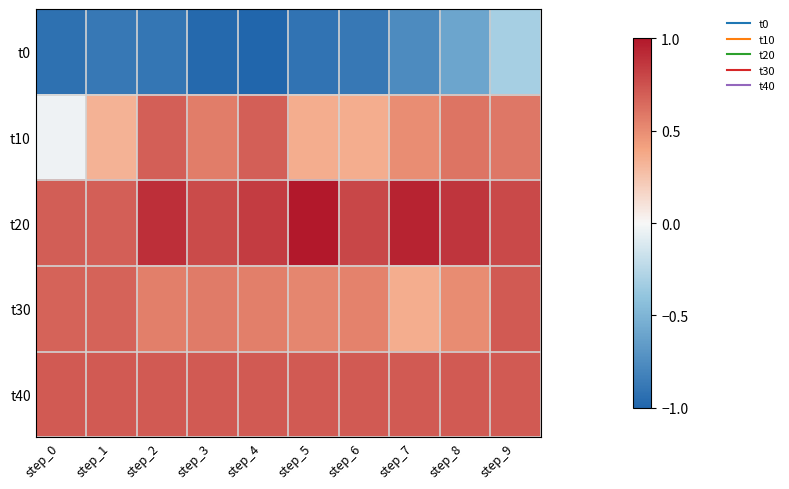

Reading left to right, what are all the values shown in this chart?

t0: step_0=-0.9	step_1=-0.9	step_2=-0.9	step_3=-1.0	step_4=-1.0	step_5=-0.9	step_6=-0.9	step_7=-0.8	step_8=-0.6	step_9=-0.3
t10: step_0=-0.0	step_1=0.3	step_2=0.7	step_3=0.6	step_4=0.7	step_5=0.4	step_6=0.4	step_7=0.5	step_8=0.6	step_9=0.6
t20: step_0=0.7	step_1=0.7	step_2=0.9	step_3=0.8	step_4=0.8	step_5=1.0	step_6=0.8	step_7=1.0	step_8=0.9	step_9=0.8
t30: step_0=0.7	step_1=0.7	step_2=0.6	step_3=0.6	step_4=0.6	step_5=0.5	step_6=0.5	step_7=0.4	step_8=0.5	step_9=0.7
t40: step_0=0.7	step_1=0.7	step_2=0.7	step_3=0.7	step_4=0.7	step_5=0.7	step_6=0.7	step_7=0.7	step_8=0.7	step_9=0.7